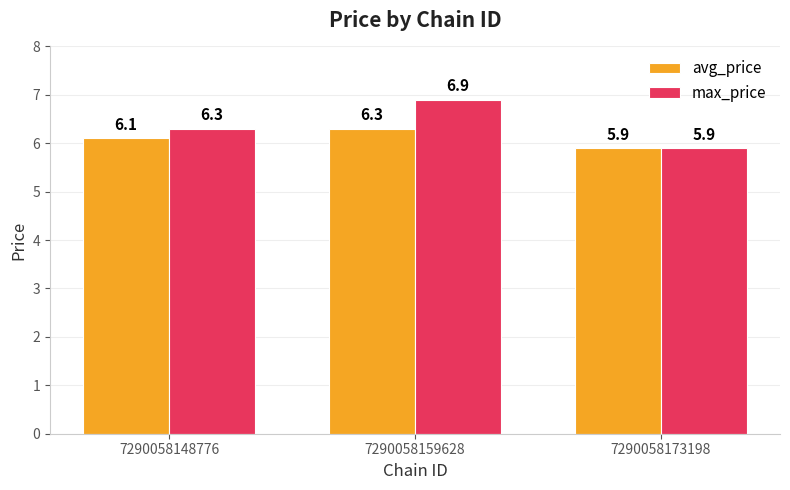

Which series has the largest total across all categories?

max_price